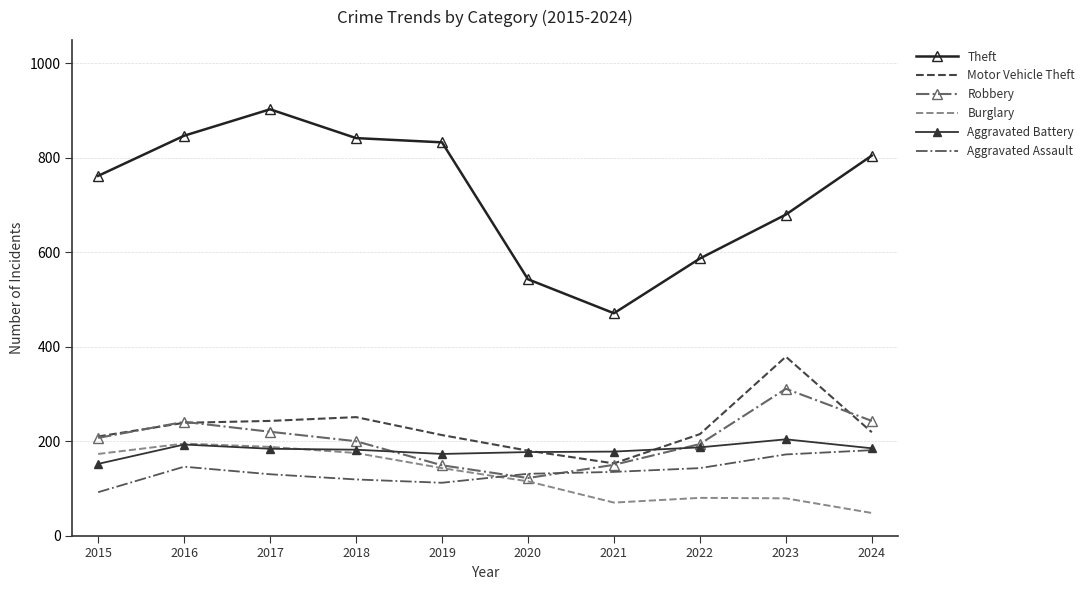

What is the maximum value for Theft?

903